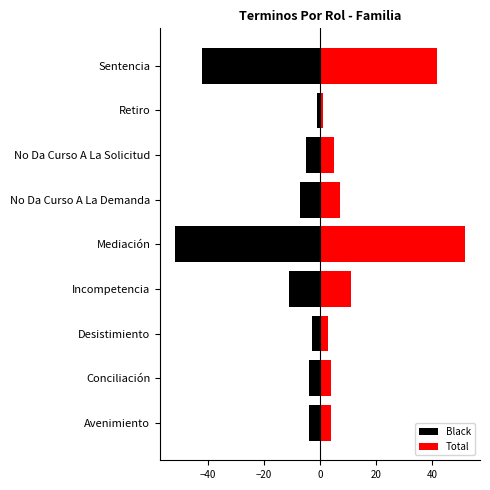

What is the difference between the maximum and minimum values in the Total series?

51